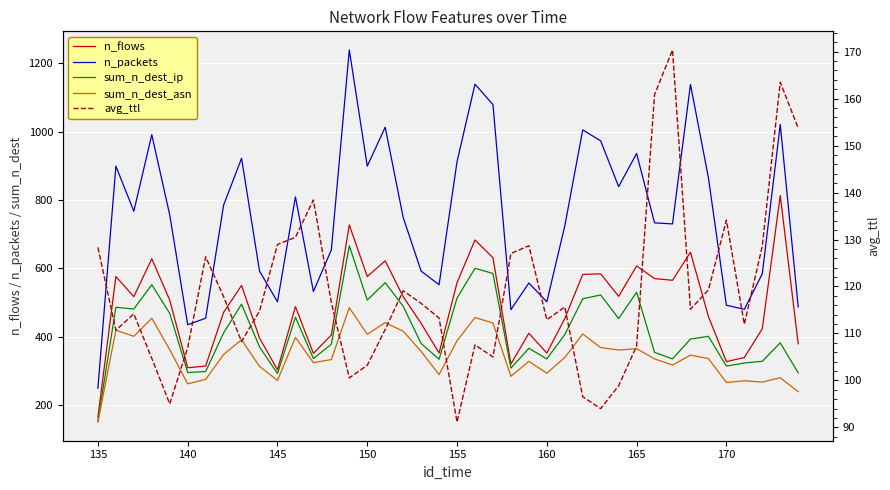

Reading left to right, transcribe all the data shown in this chart.

n_flows: 164.0	576.0	517.0	628.0	507.0	309.0	314.0	471.0	550.0	396.0	303.0	488.0	351.0	405.0	727.0	576.0	622.0	517.0	439.0	352.0	558.0	683.0	631.0	320.0	410.0	352.0	453.0	582.0	584.0	518.0	607.0	570.0	565.0	647.0	459.0	327.0	339.0	423.0	813.0	379.0
n_packets: 249.0	899.0	767.0	991.0	756.0	435.0	454.0	785.0	922.0	592.0	502.0	809.0	532.0	654.0	1239.0	899.0	1013.0	749.0	592.0	552.0	912.0	1139.0	1079.0	479.0	557.0	502.0	724.0	1005.0	973.0	839.0	936.0	733.0	730.0	1138.0	865.0	492.0	480.0	584.0	1021.0	487.0
sum_n_dest_ip: 153.0	486.0	481.0	552.0	468.0	295.0	298.0	411.0	495.0	370.0	292.0	457.0	336.0	378.0	666.0	507.0	558.0	489.0	380.0	334.0	513.0	600.0	585.0	308.0	366.0	335.0	406.0	511.0	522.0	453.0	530.0	354.0	335.0	393.0	401.0	314.0	323.0	328.0	382.0	294.0
sum_n_dest_asn: 150.0	419.0	401.0	454.0	362.0	262.0	275.0	348.0	391.0	313.0	272.0	398.0	324.0	333.0	485.0	407.0	441.0	416.0	357.0	289.0	388.0	456.0	440.0	284.0	328.0	293.0	339.0	408.0	368.0	361.0	365.0	335.0	317.0	346.0	336.0	266.0	271.0	267.0	280.0	239.0
avg_ttl: 128.3	110.7	114.2	104.7	95.0	107.0	126.3	117.8	108.3	114.8	128.9	130.5	138.4	116.6	100.5	103.2	110.8	119.1	116.4	113.3	91.1	107.6	105.0	127.0	128.7	112.9	115.6	96.5	94.0	98.9	107.3	160.8	170.4	115.2	119.2	134.1	112.0	128.6	163.5	153.7